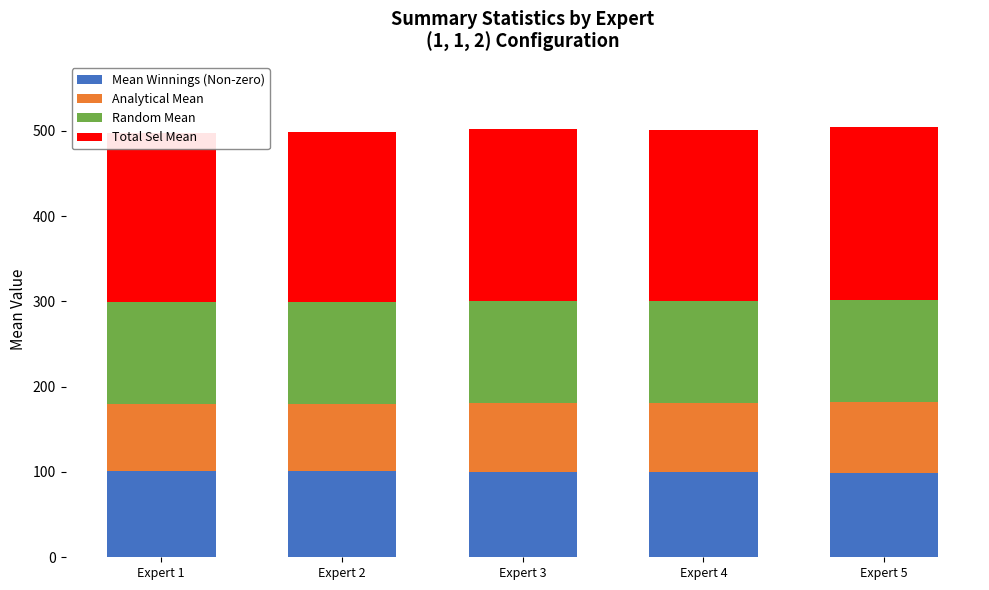

The Total Sel Mean series shows 197.8 at Expert 1. True or false?

True